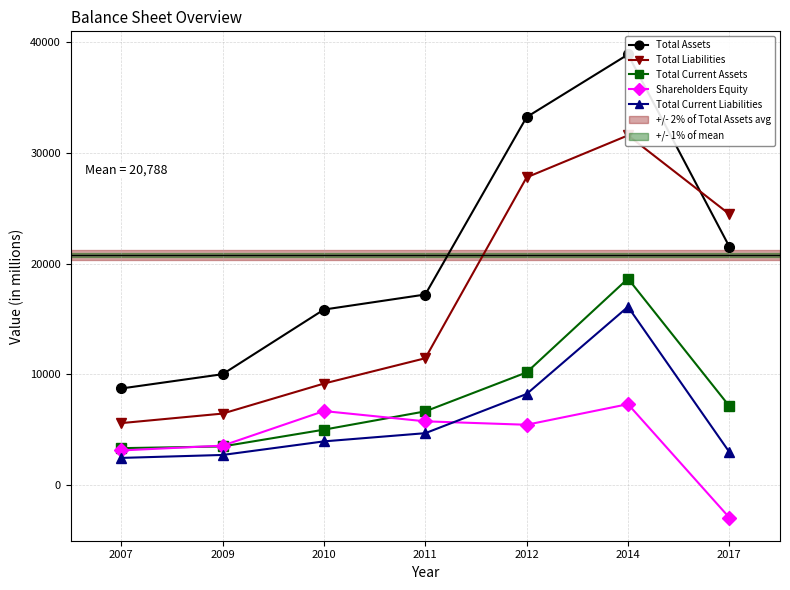

Read the Total Current Assets value at 2017.

7131